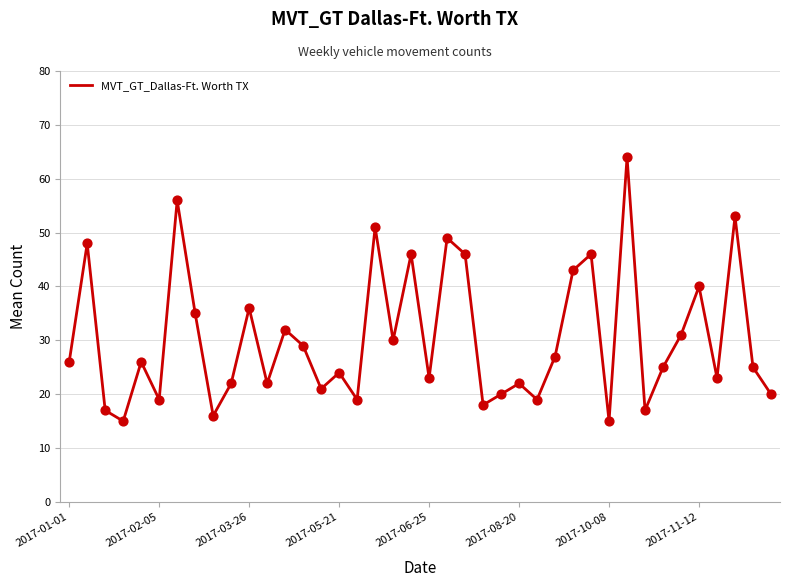

What is the difference between the maximum and minimum values?

49